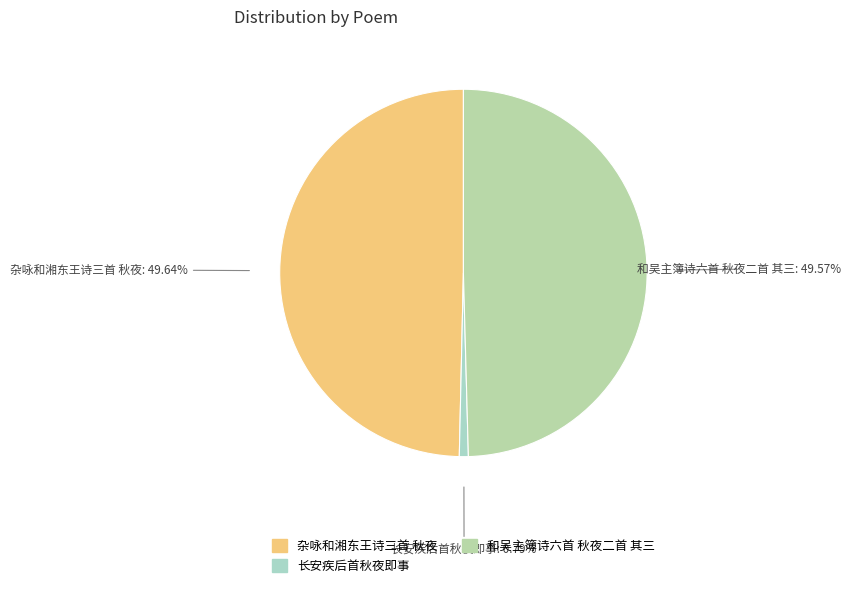

To the nearest percent, what is the combined percentage of 杂咏和湘东王诗三首 秋夜 and 长安疾后首秋夜即事?

50%